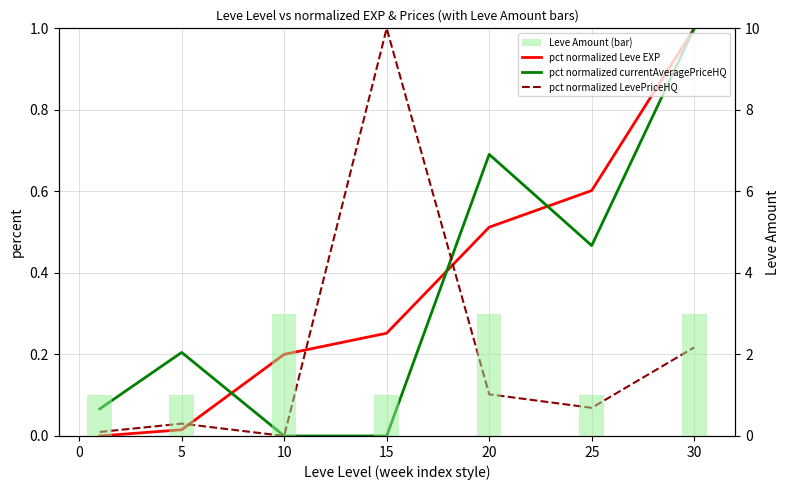

How many categories are shown in the chart?

7